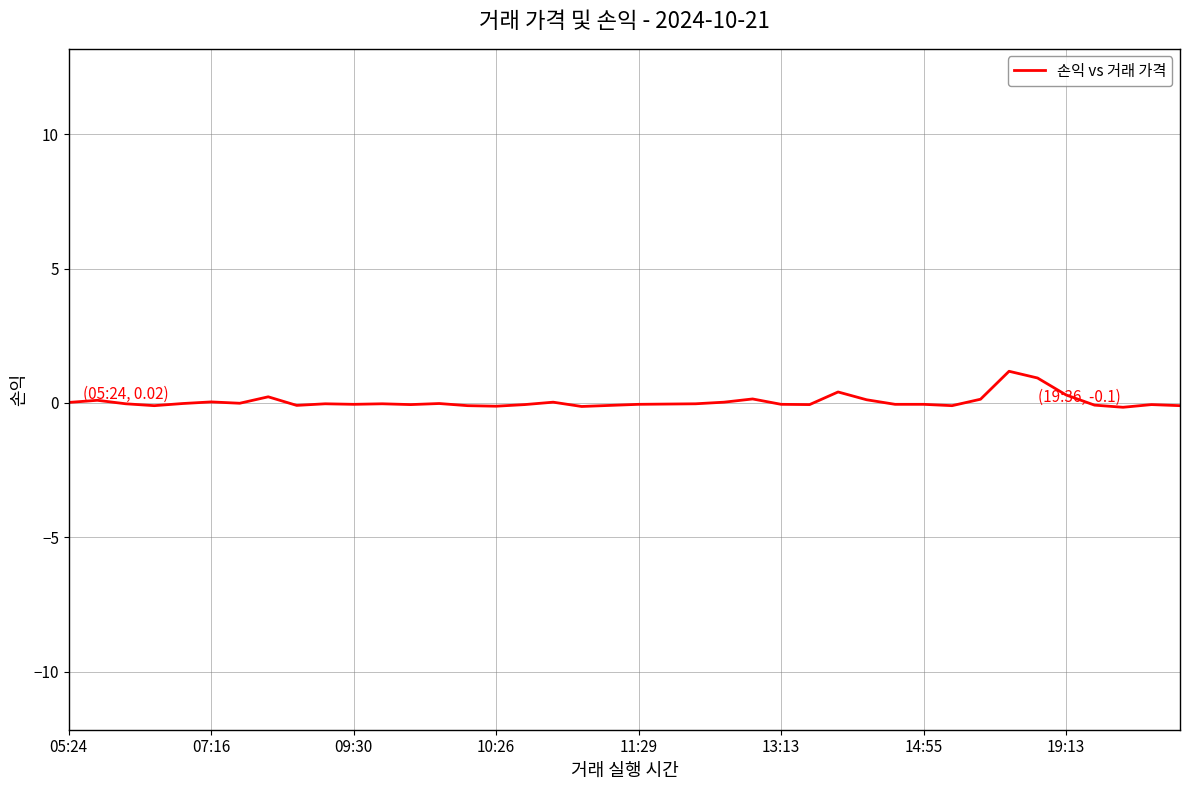

What is the difference between the maximum and minimum values?

1.3